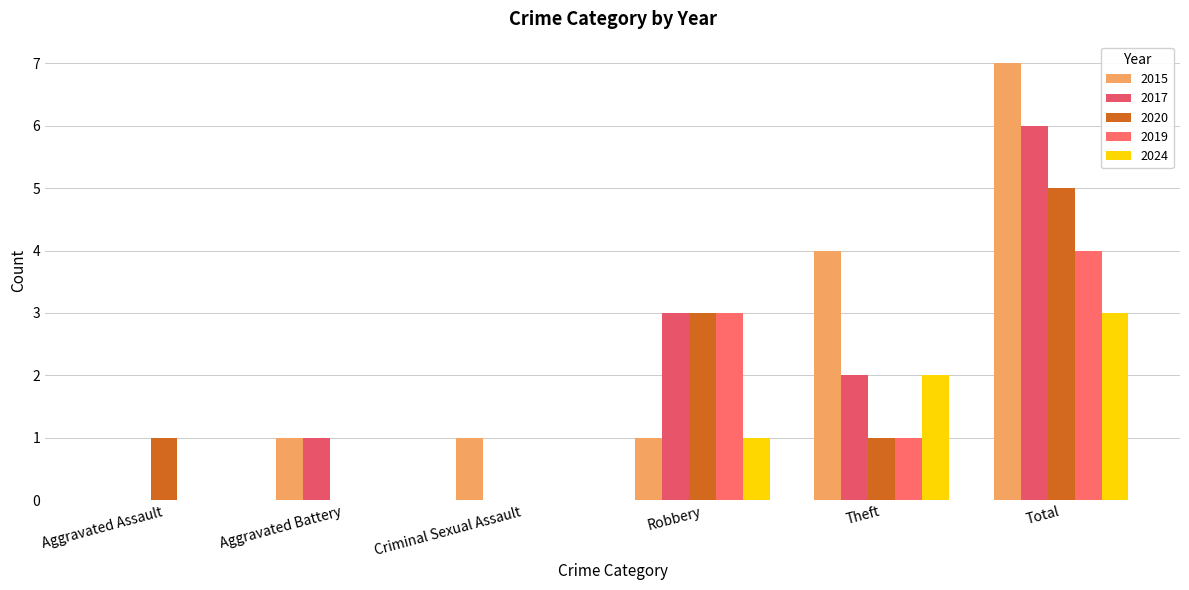

Count the number of data series in this chart.

5